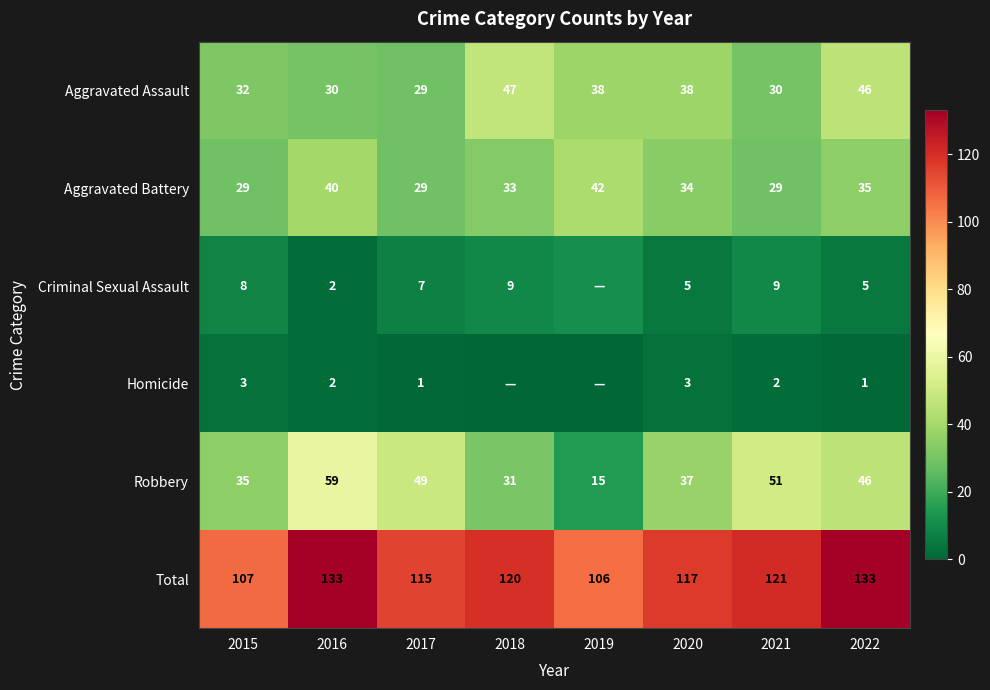

What is the difference between the Robbery values at 2022 and 2016?

13